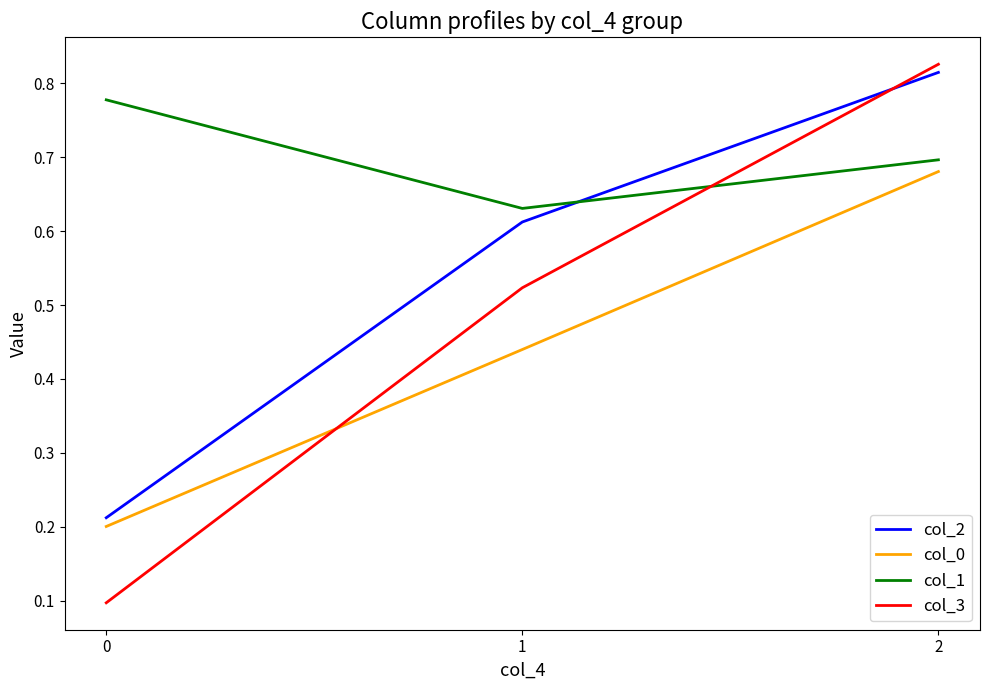

List the labels in order of col_3 value, largest first.

2, 1, 0